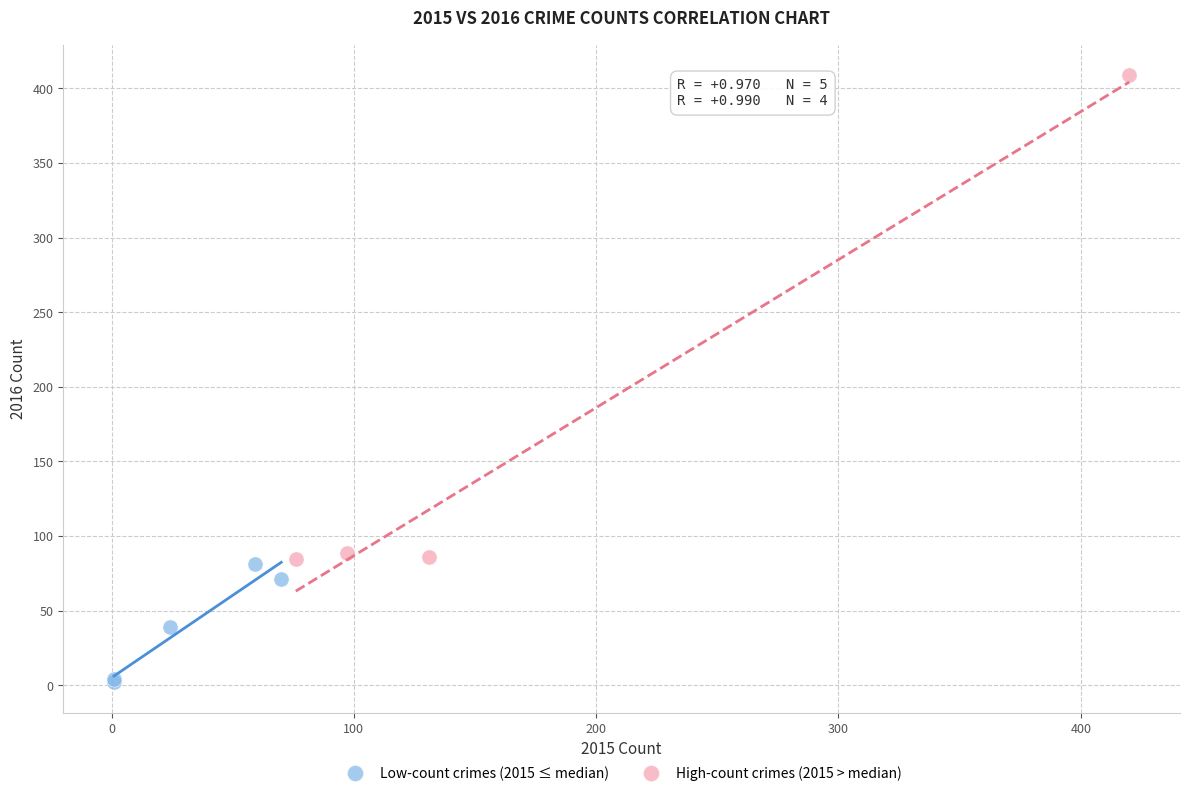

Which series contains the highest Y value?

High-count crimes (2015 > median)